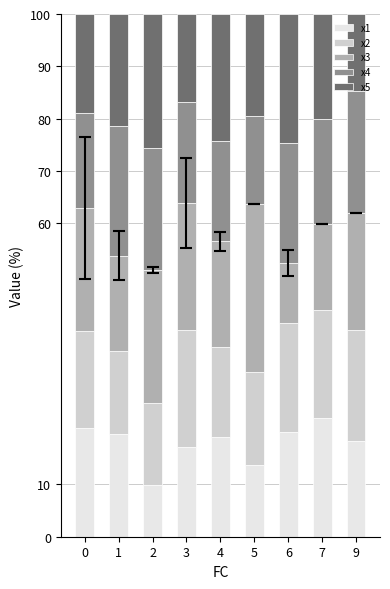

The value of x1 at 0 is 33.9. True or false?

False